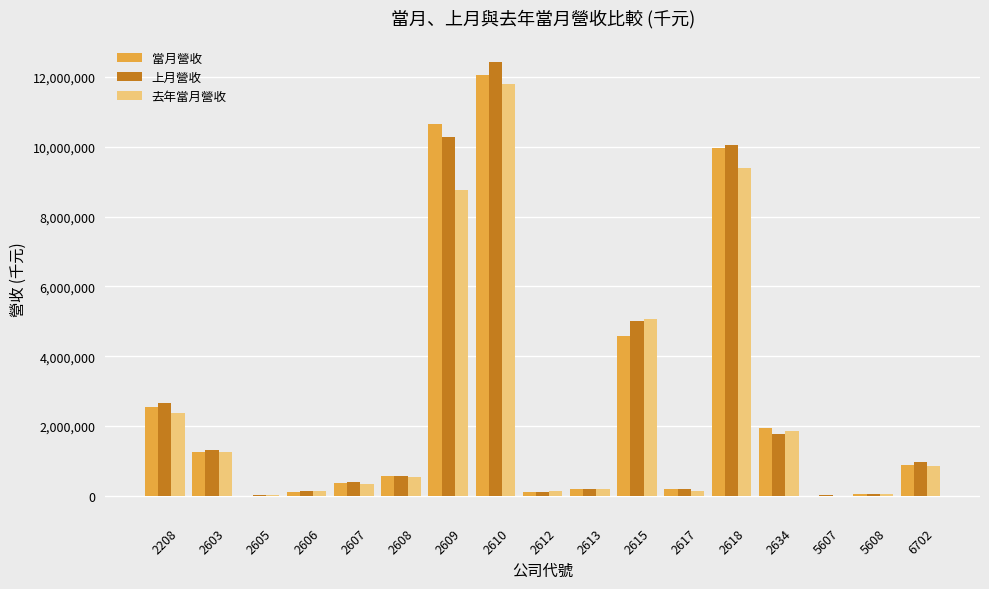

Count the number of data series in this chart.

3